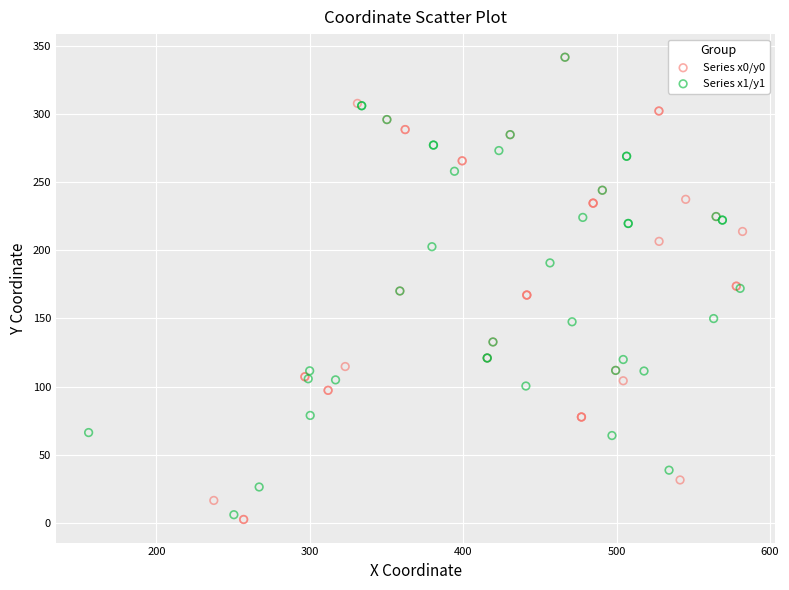

Which series has the widest spread of Y values?

Series x0/y0